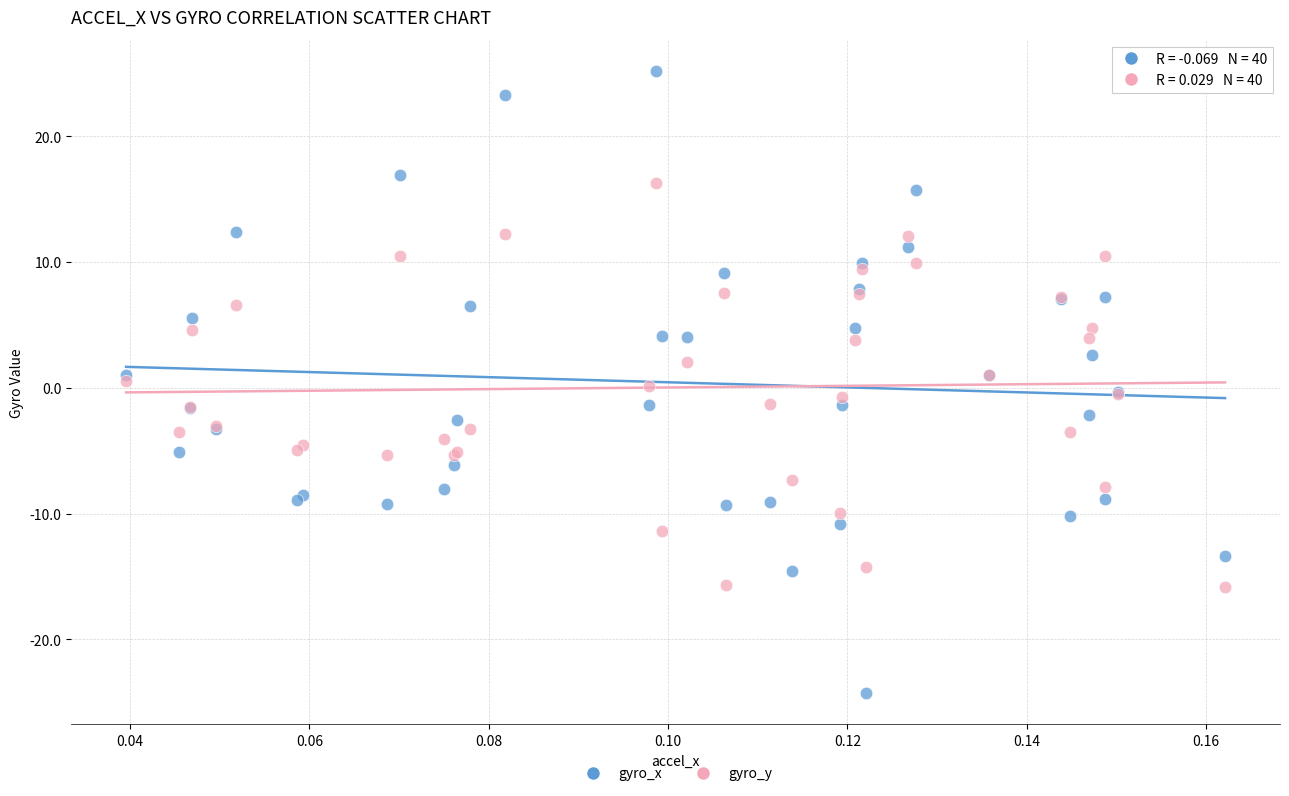

Which series has the widest spread of Y values?

gyro_x